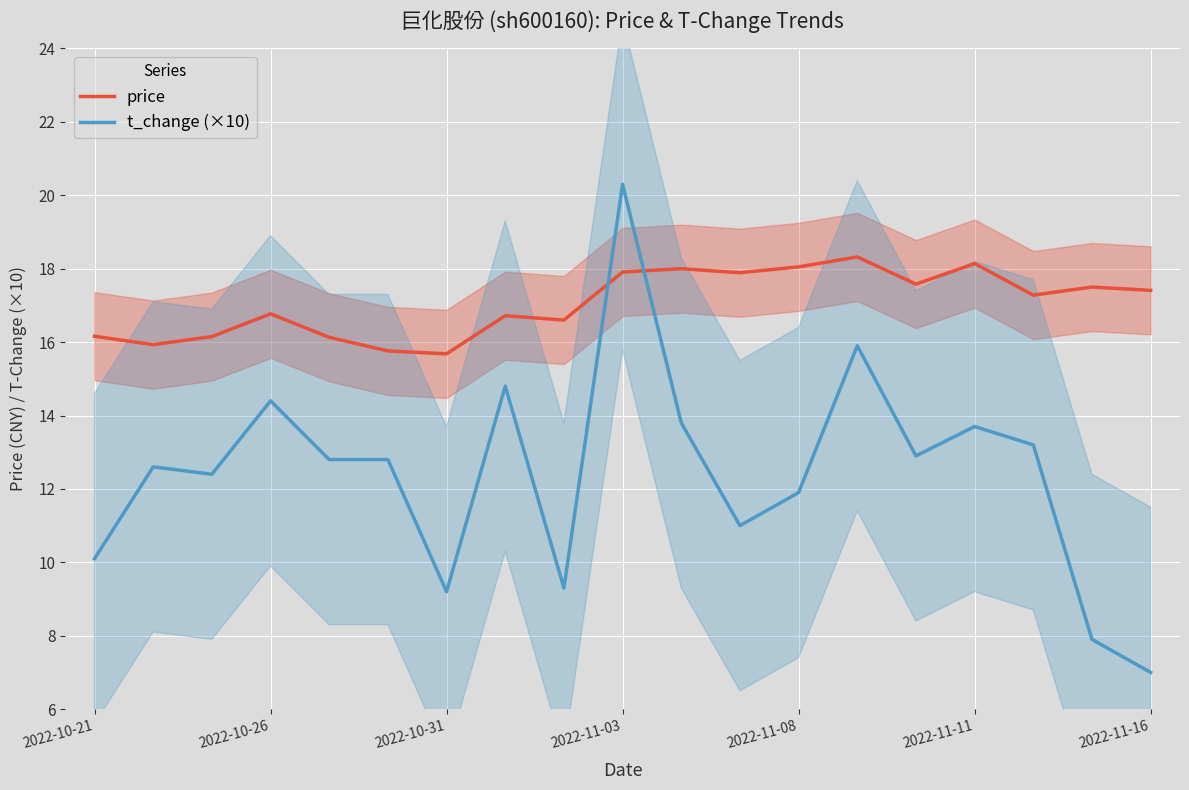

Which series has the largest total across all categories?

price